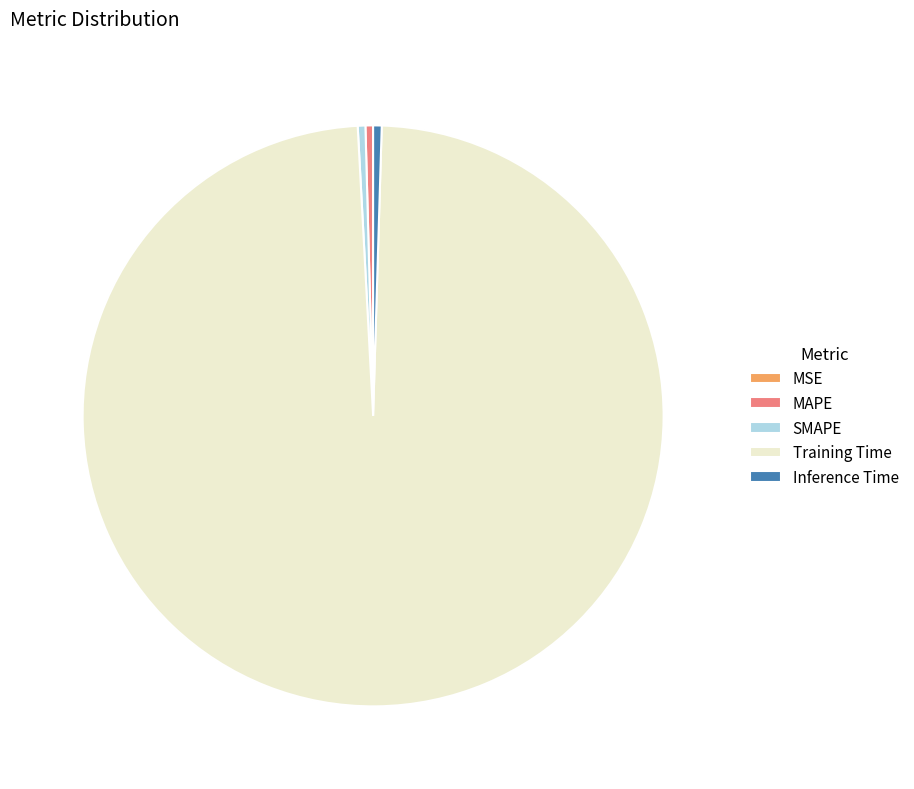

Which slice is the largest?

Training Time